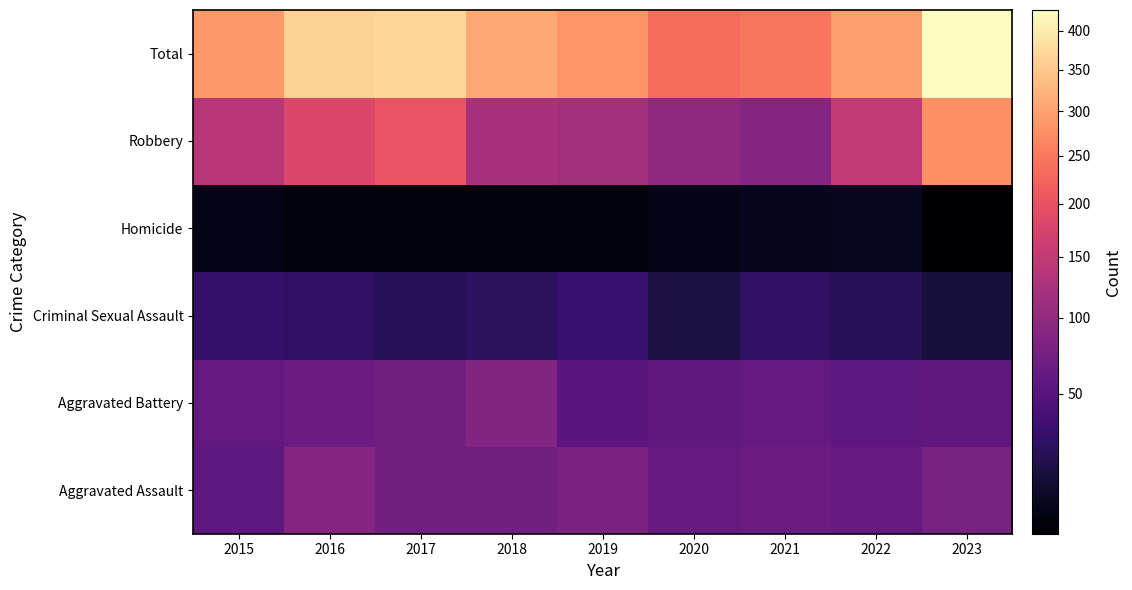

Between 2015 and 2019, which series saw the biggest shift?

Aggravated Assault